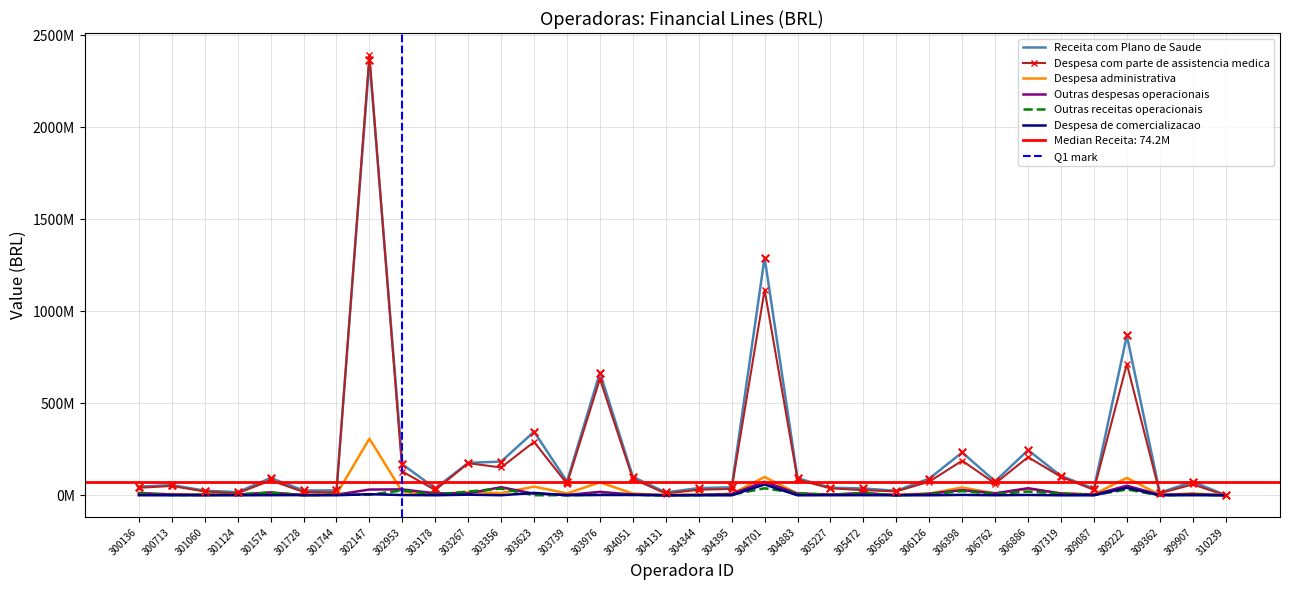

Which series reaches the minimum Y coordinate?

Despesa de comercializacao